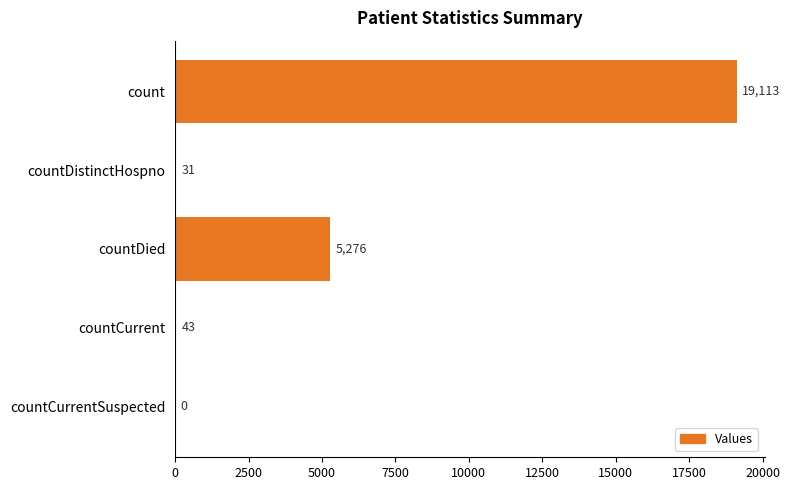

What is the sum of all values?

24463